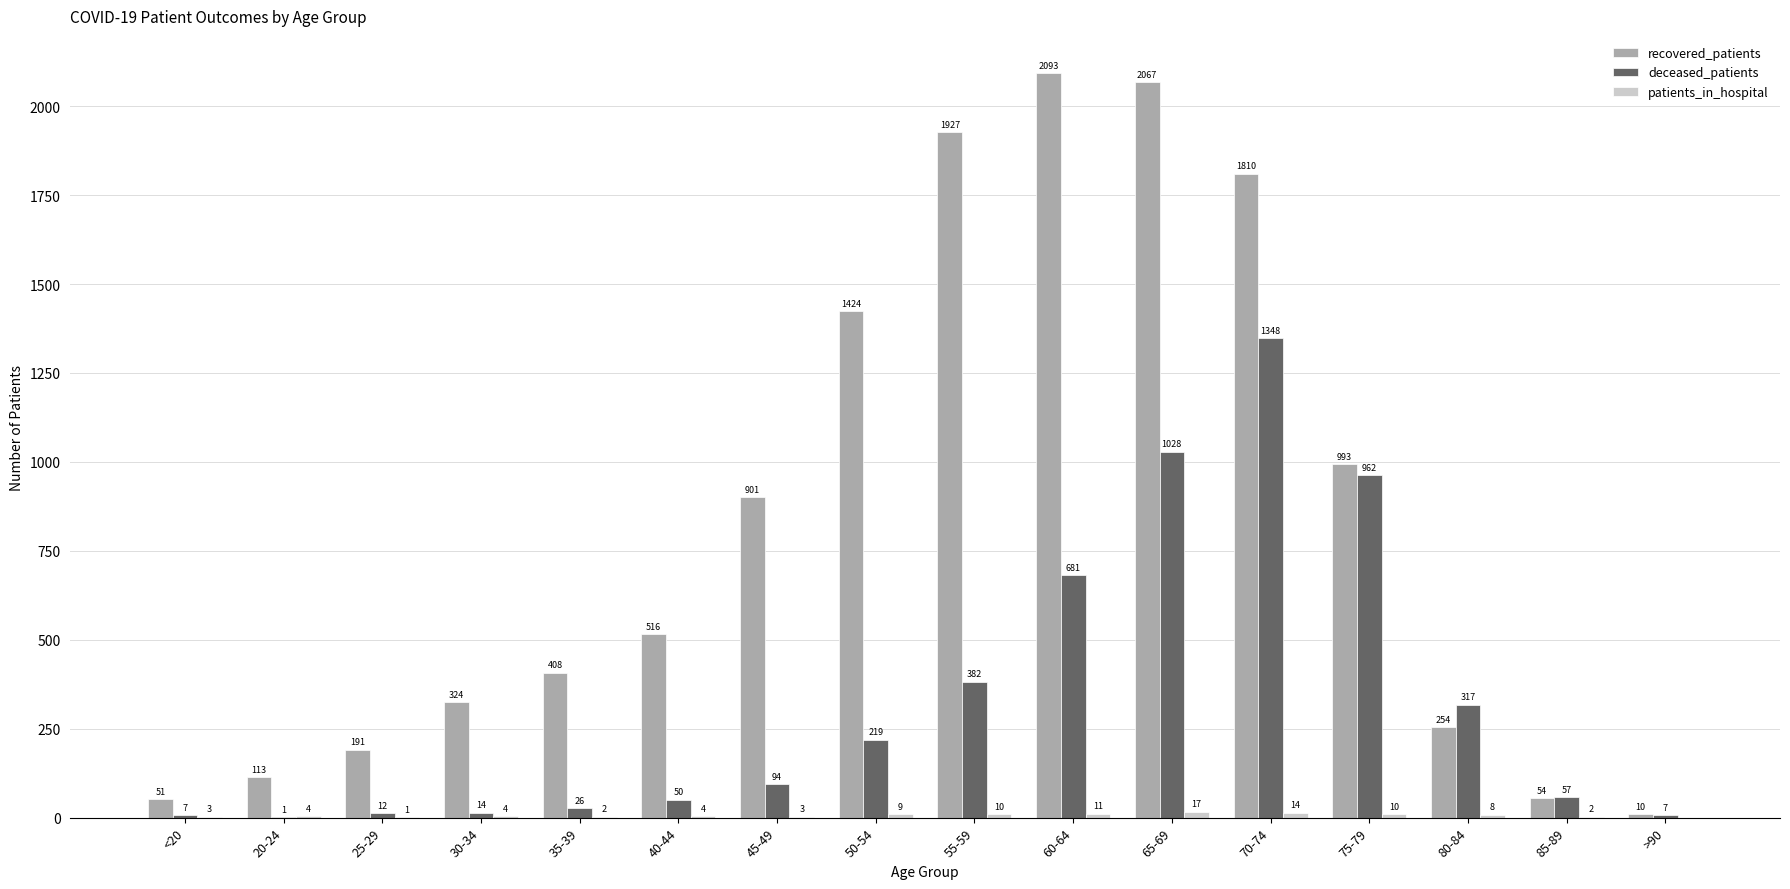

How many groups of bars are there?

16